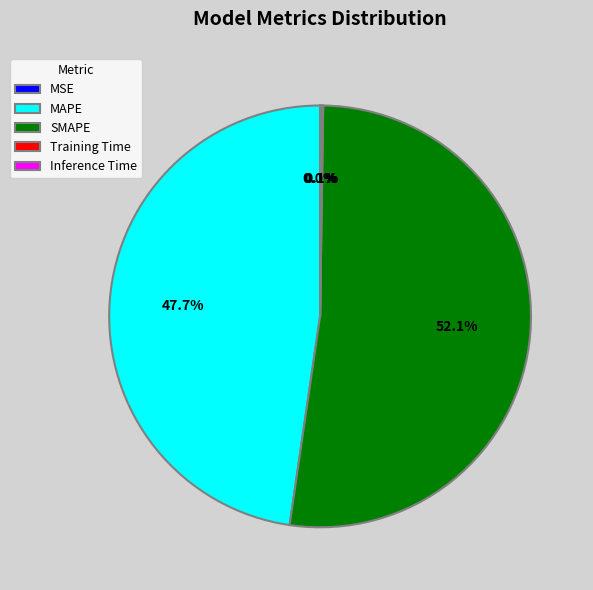

Approximately how many times larger is the value at SMAPE compared to MAPE?

1.1